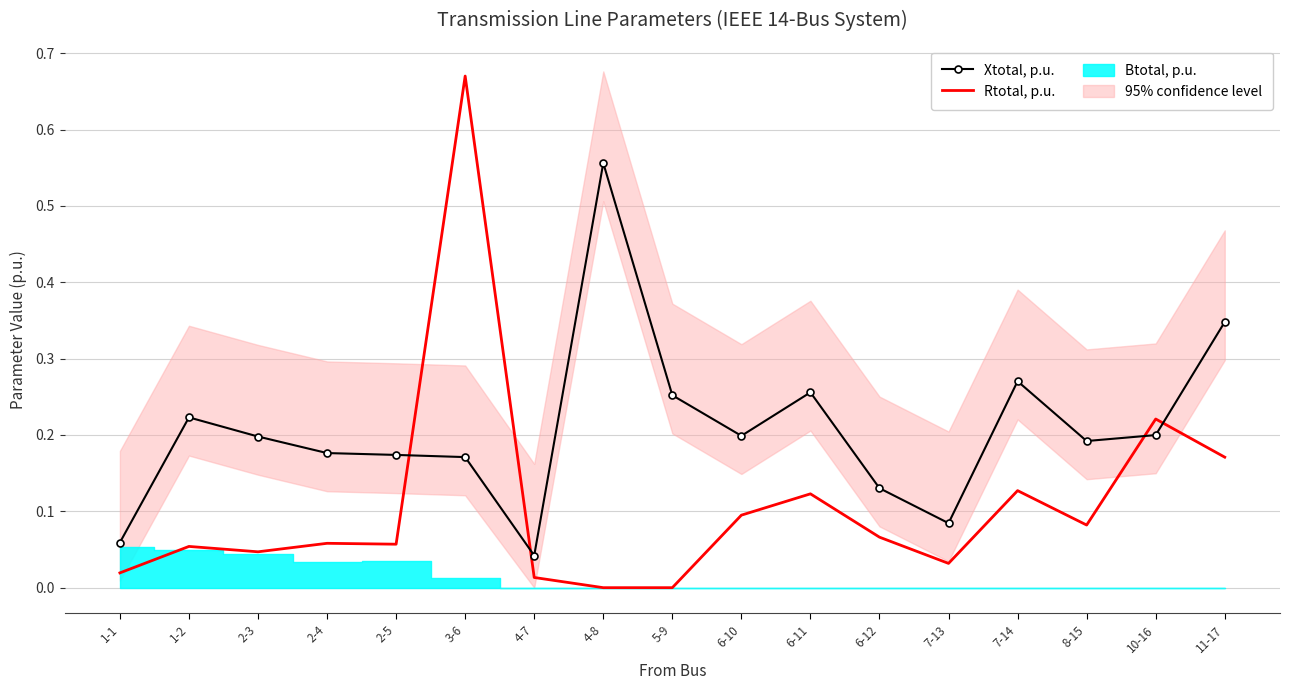

Reading left to right, extract all data points from this chart.

Xtotal, p.u.: 0.1	0.2	0.2	0.2	0.2	0.2	0.0	0.6	0.3	0.2	0.3	0.1	0.1	0.3	0.2	0.2	0.3
Rtotal, p.u.: 0.0	0.1	0.0	0.1	0.1	0.7	0.0	0.0	0.0	0.1	0.1	0.1	0.0	0.1	0.1	0.2	0.2